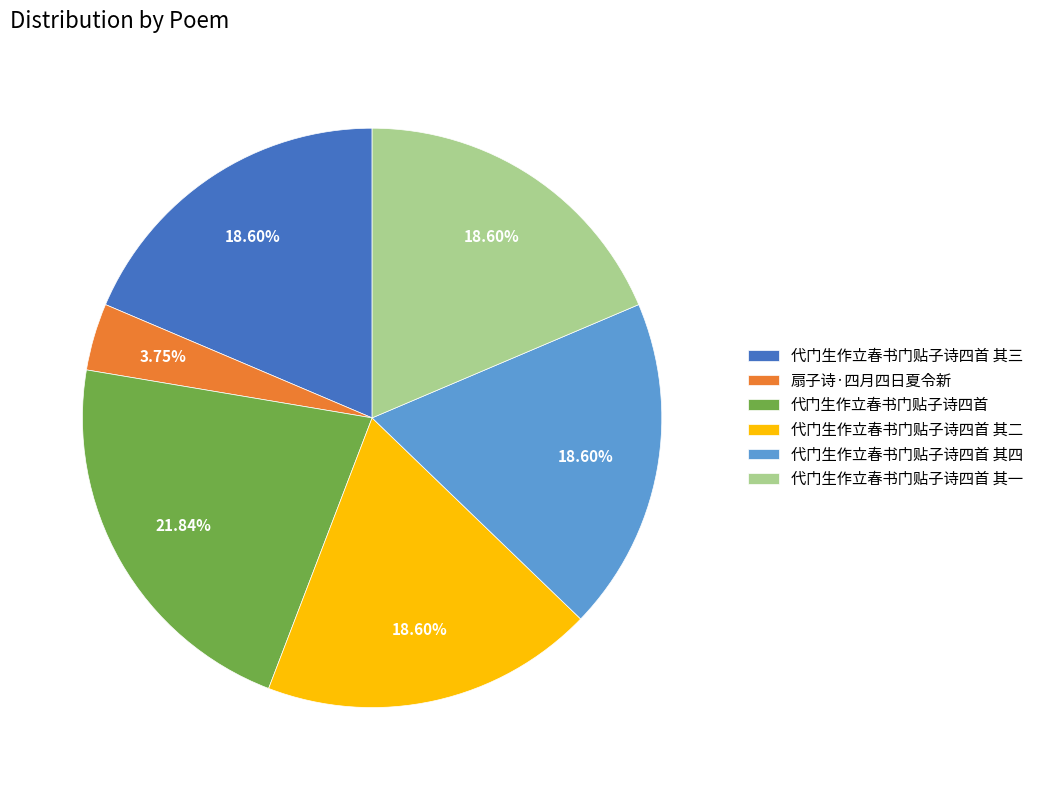

What is the largest slice in the pie chart?

代门生作立春书门贴子诗四首